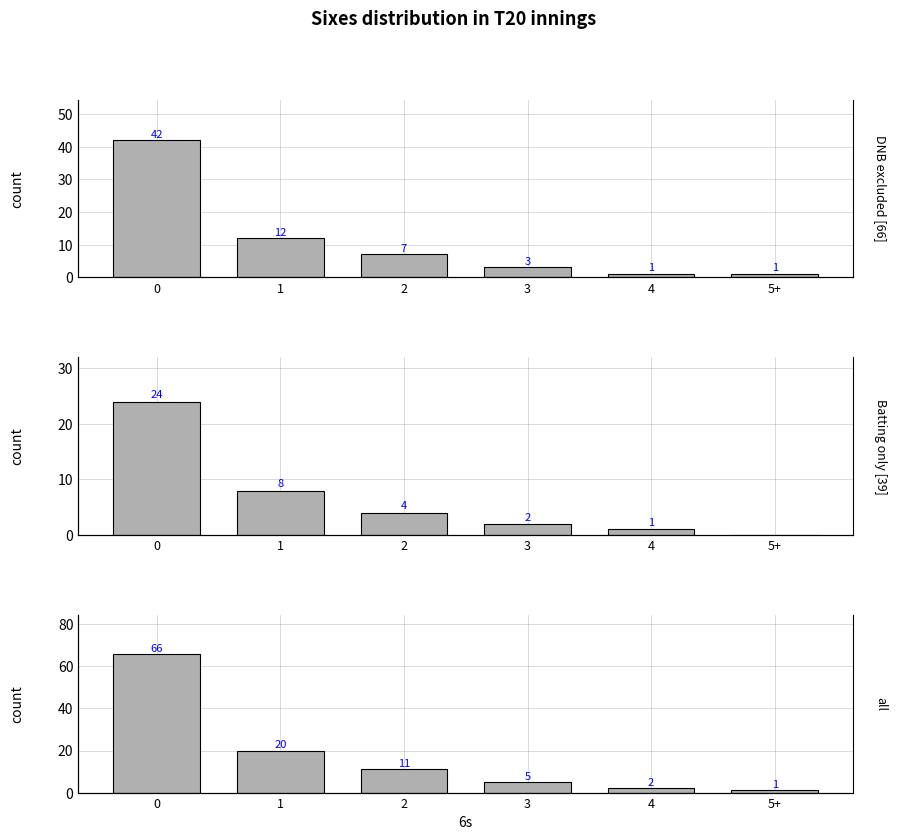

What is the difference between the highest and lowest values at 3?

3